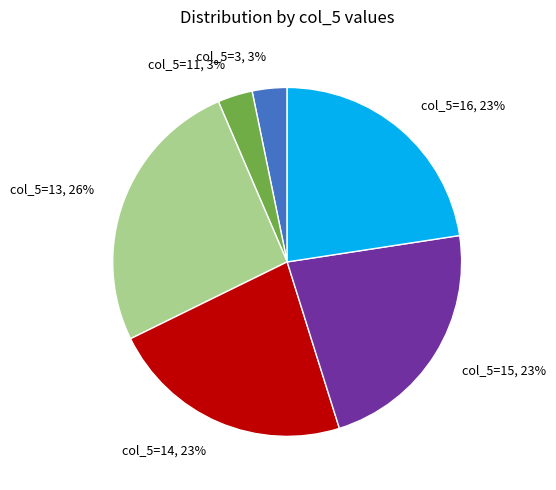

What is the ratio of the value at col_5=13, 26% to the value at col_5=15, 23%?

1.1